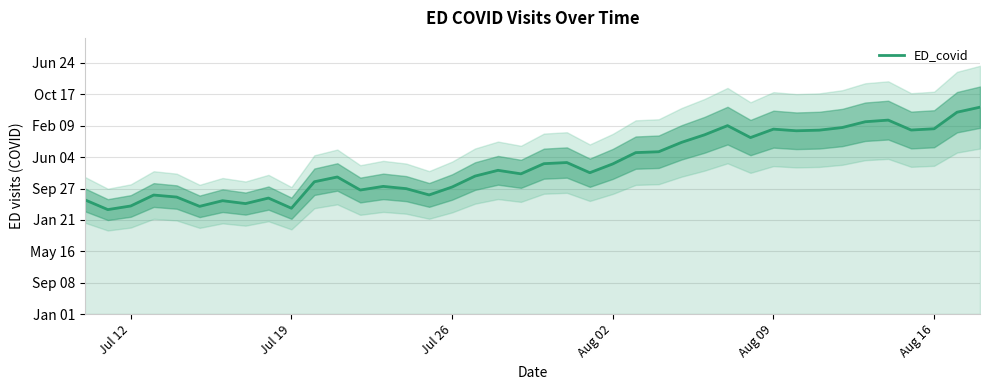

What is the smallest value displayed?

832